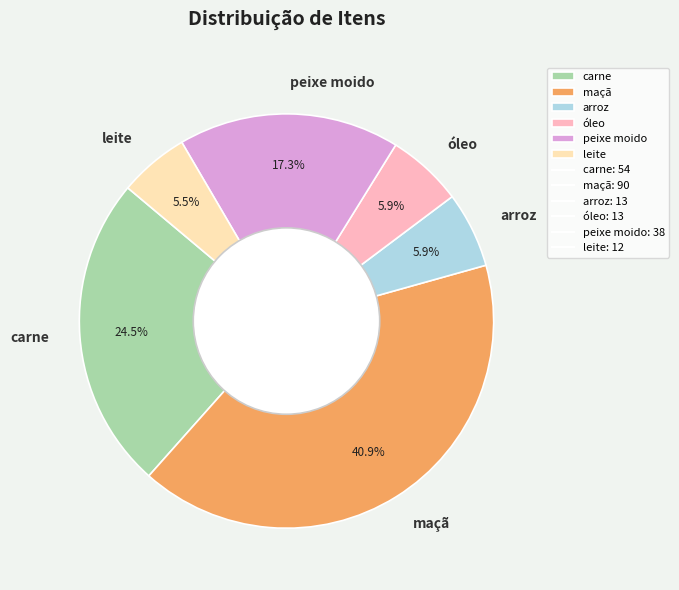

Is there any slice that represents more than half of the pie?

No